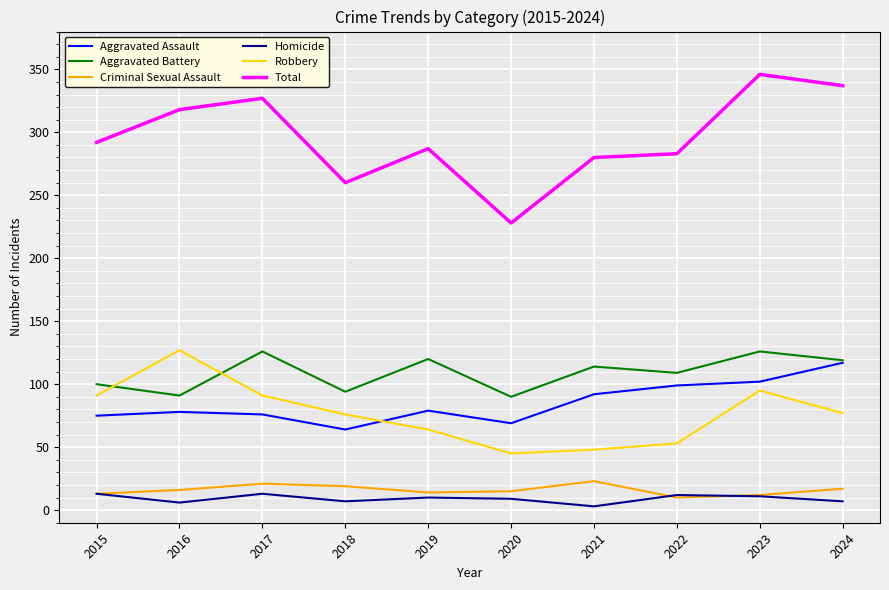

Is the value of Criminal Sexual Assault at 2016 greater than the value of Homicide at 2018?

Yes